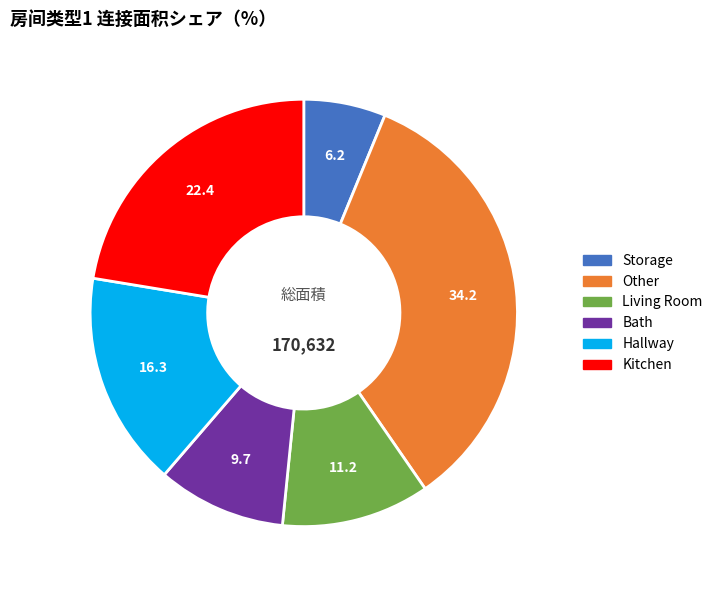

Which has a higher value, Living Room or Bath?

Living Room